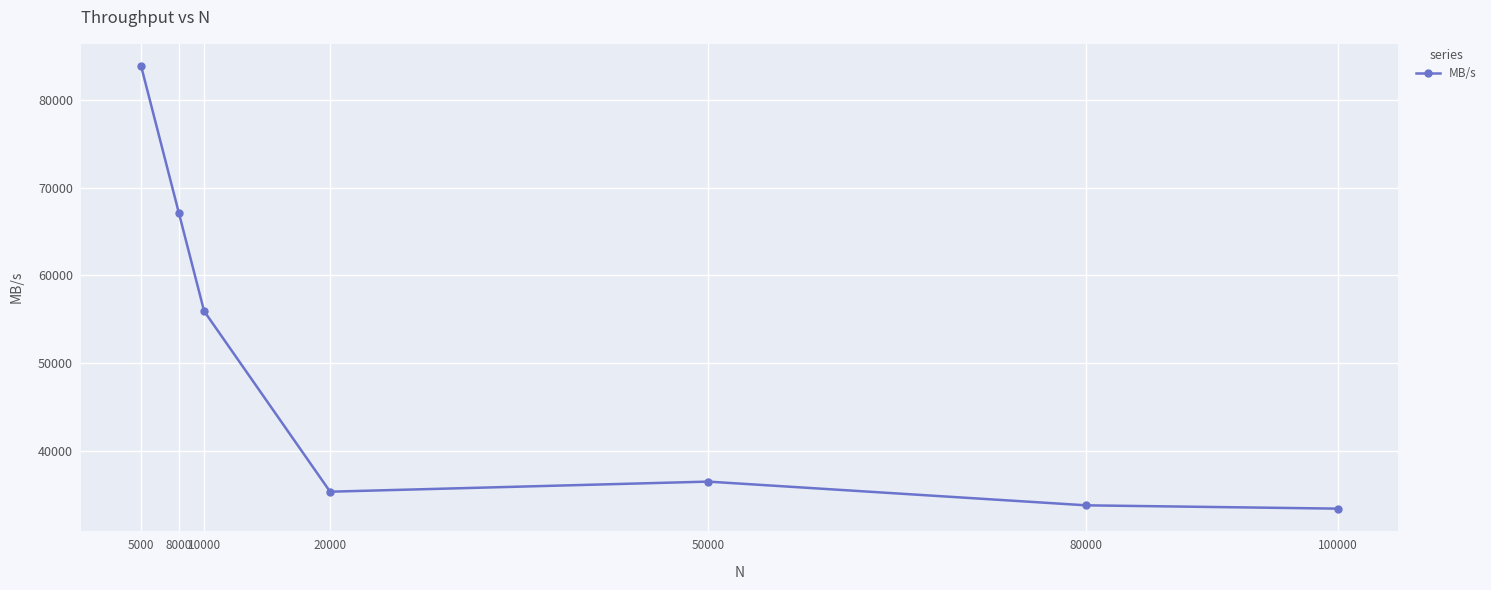

What is the difference between the maximum and minimum values?

50498.6